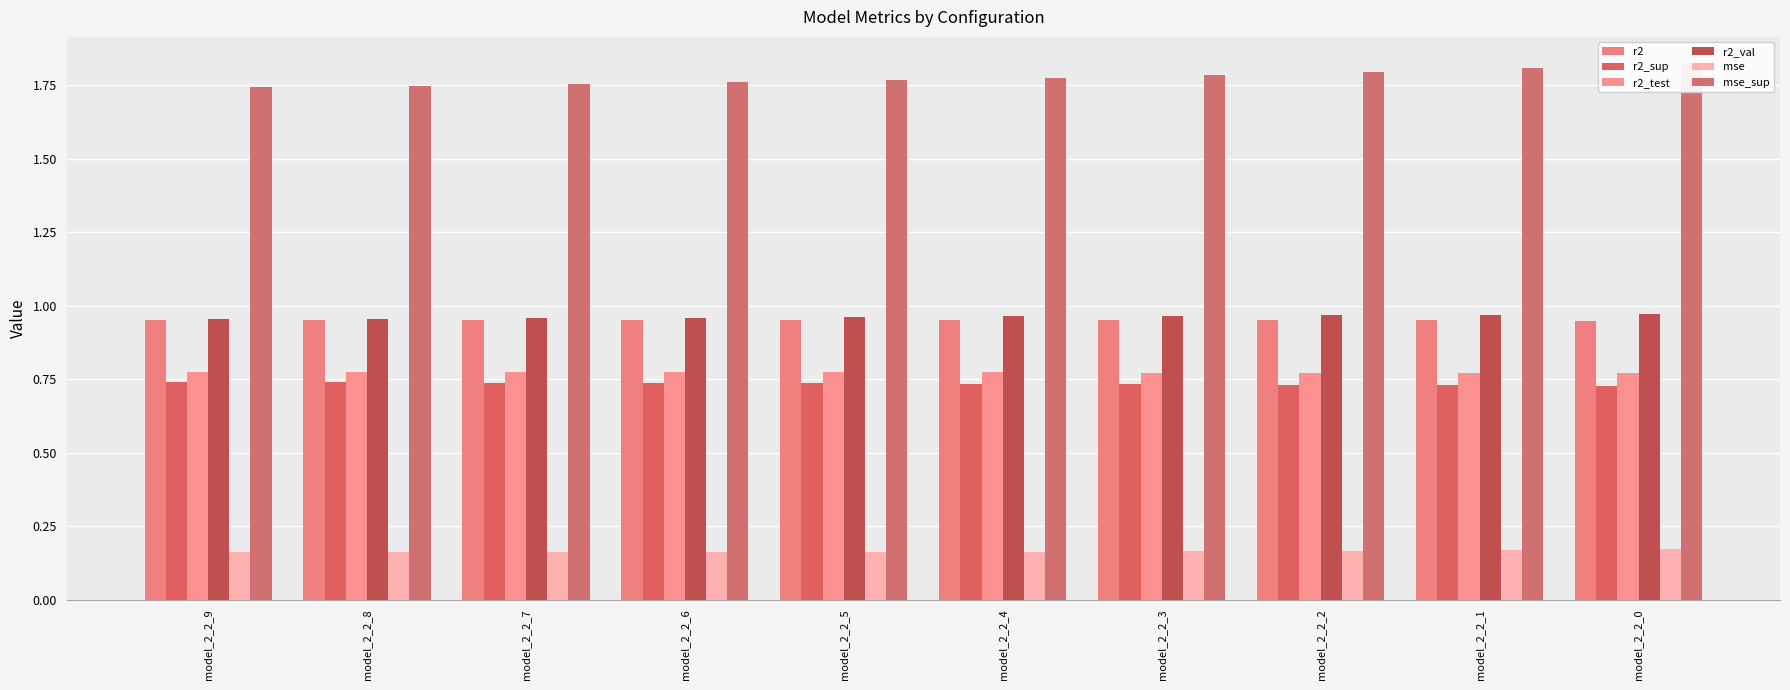

How many bars are there in each group?

6